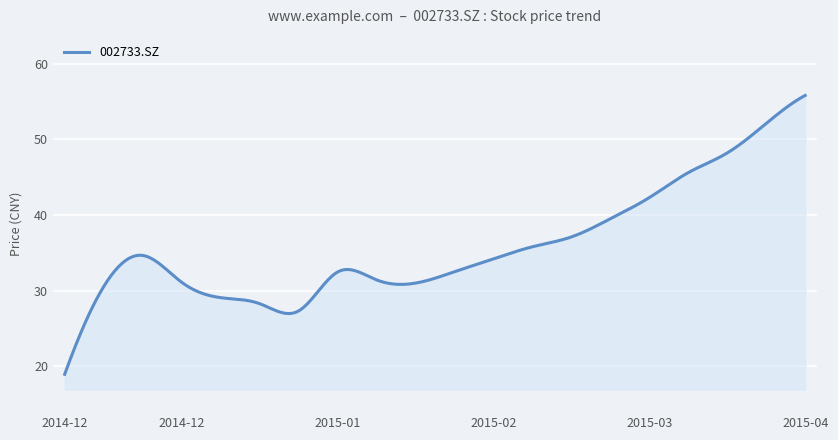

What is the greatest value displayed?

55.8